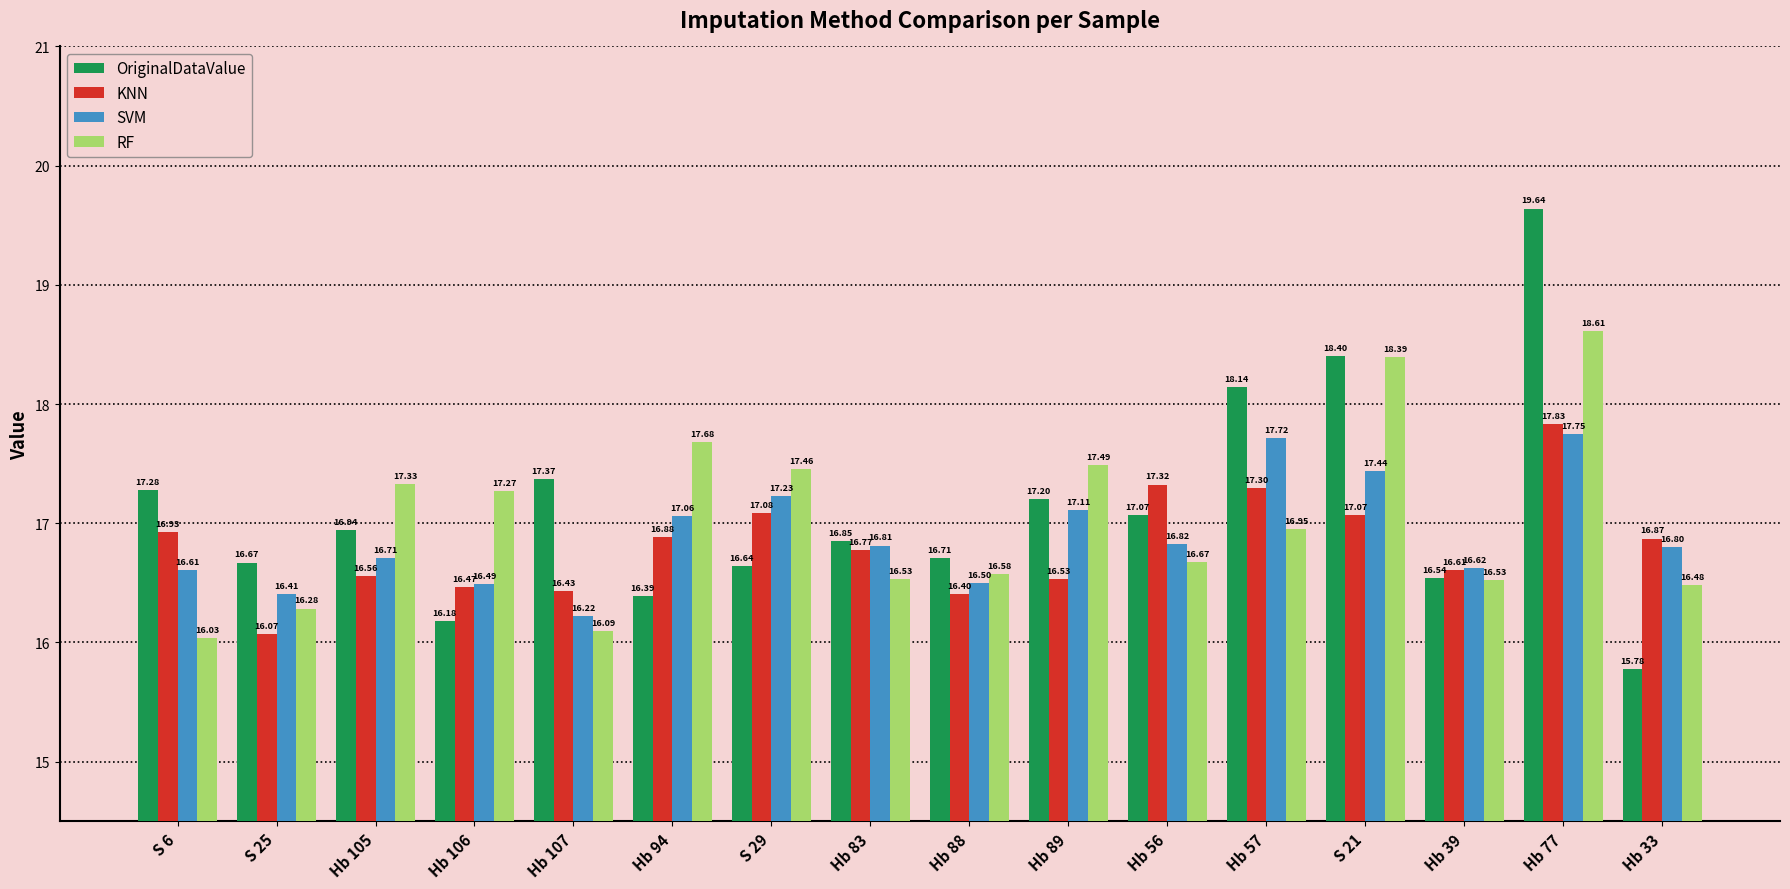

What is the label of the 5th bar from the right?

Hb 57